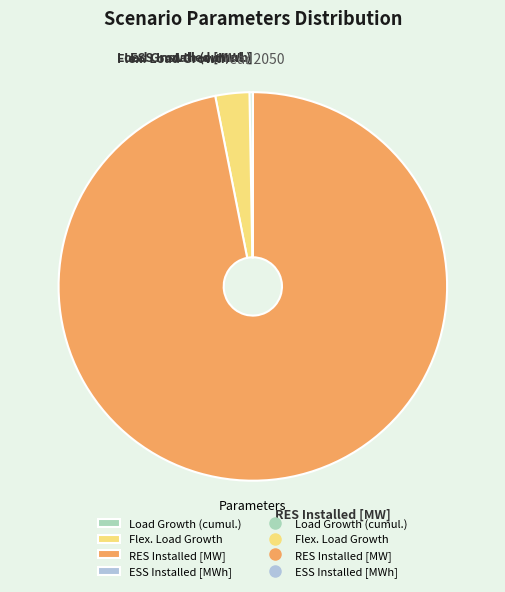

Which category has the biggest portion of the pie?

RES Installed [MW]